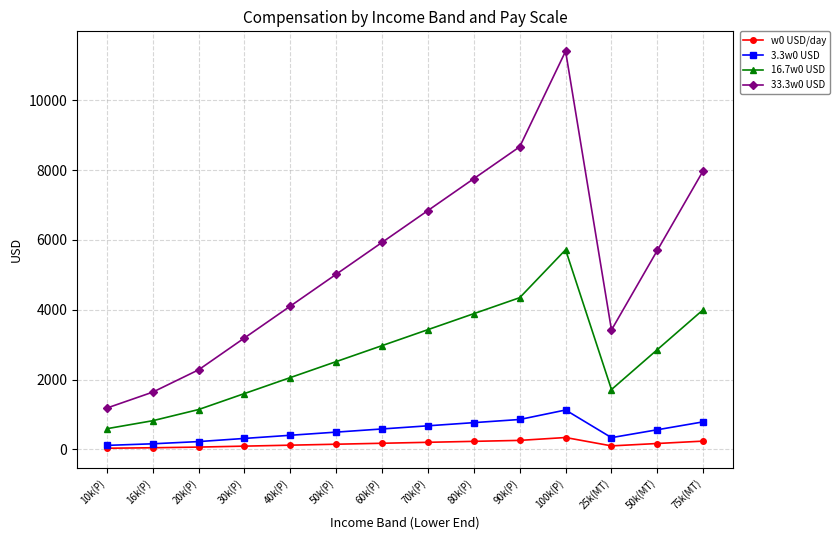

At how many categories does at least one series exceed 4739?

8